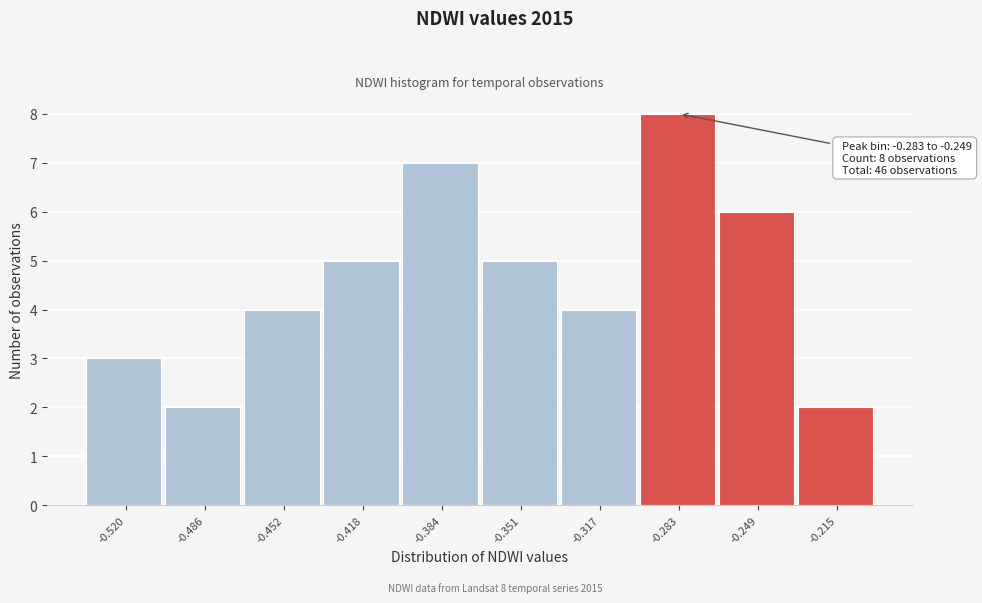

Reading left to right, list all the values displayed in this chart.

-0.520=3	-0.486=2	-0.452=4	-0.418=5	-0.384=7	-0.351=5	-0.317=4	-0.283=8	-0.249=6	-0.215=2